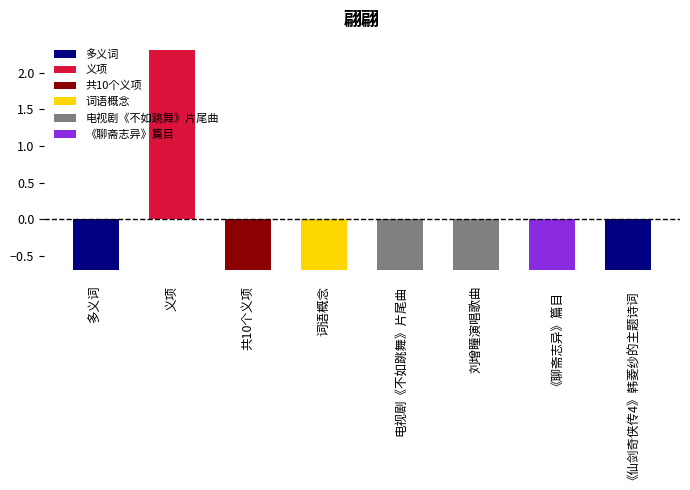

Which category has the highest value across all series?

义项